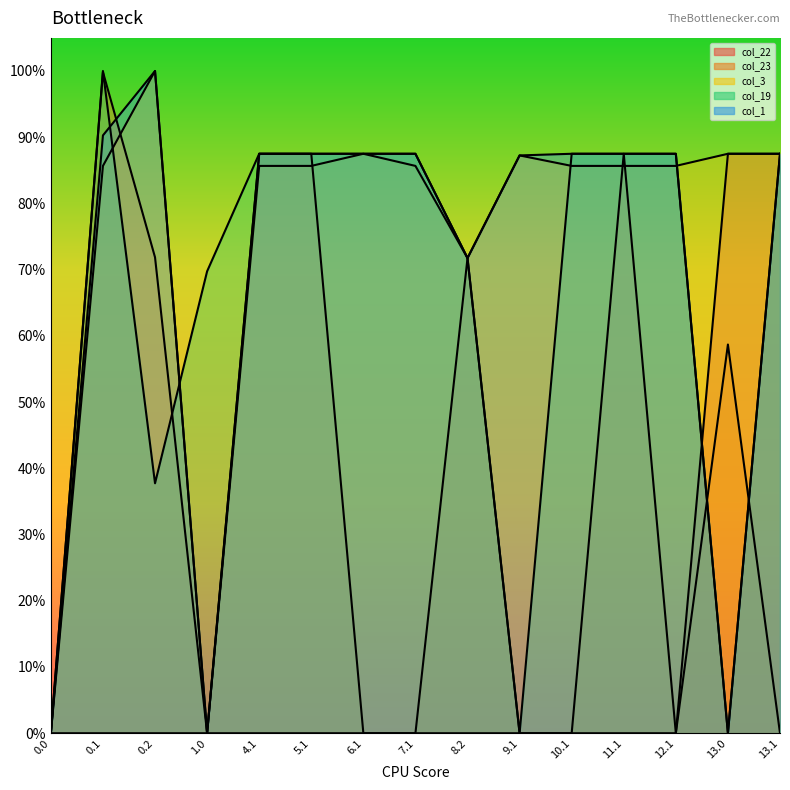

How many values in col_3 are above zero?

13